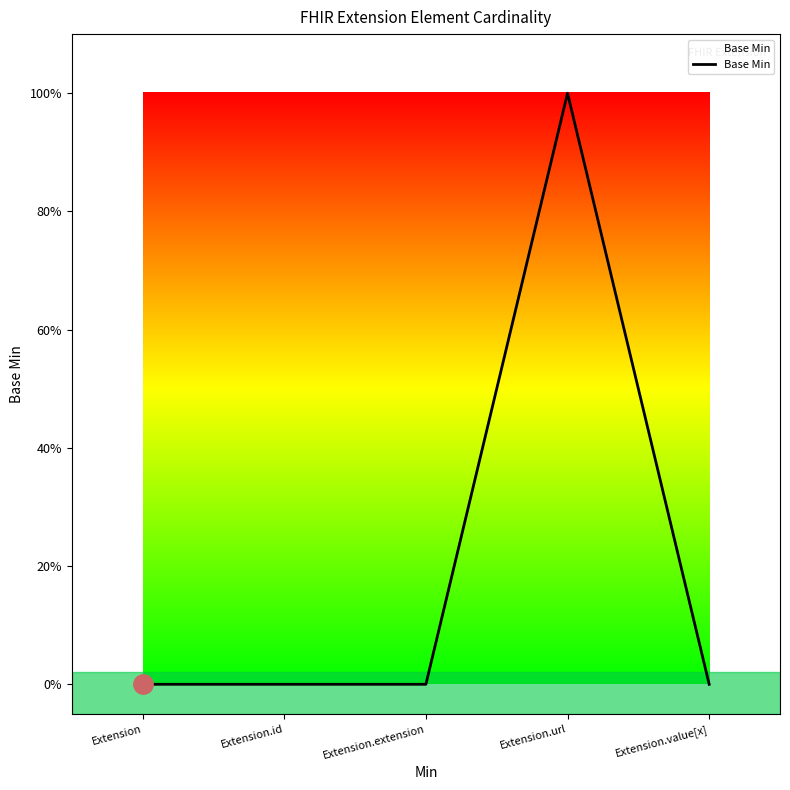

What position from the left is Extension?

1